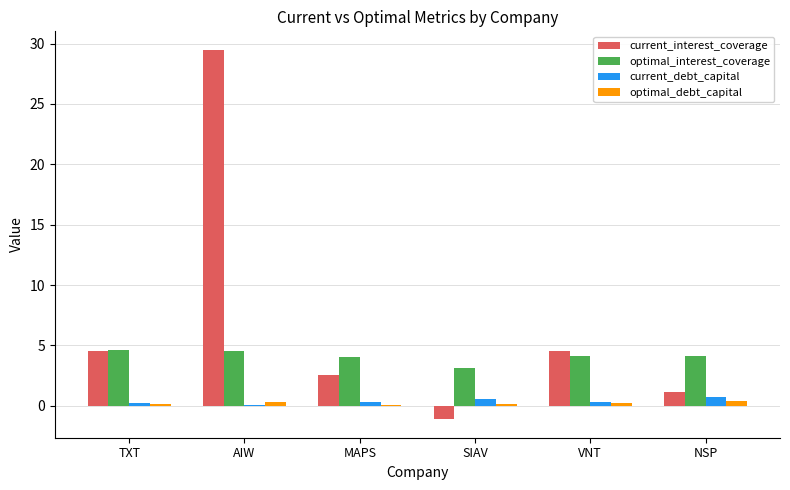

How many groups of bars are there?

6